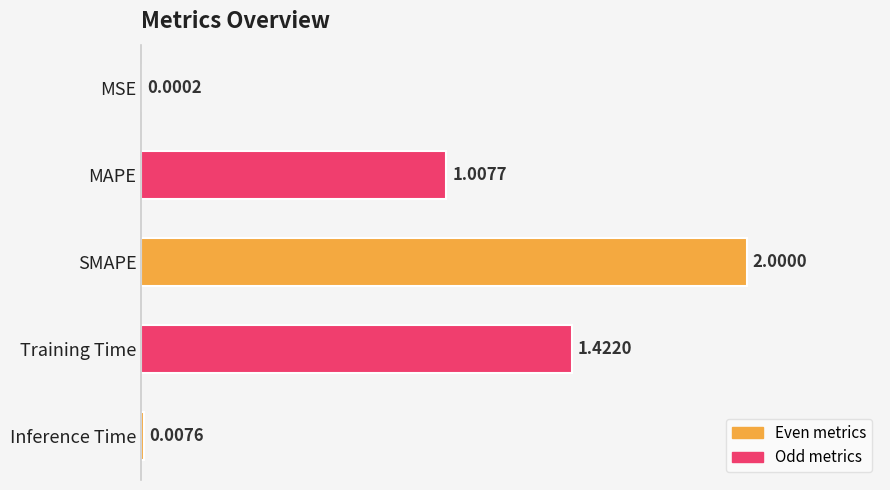

Which has a higher value, SMAPE or MAPE?

SMAPE